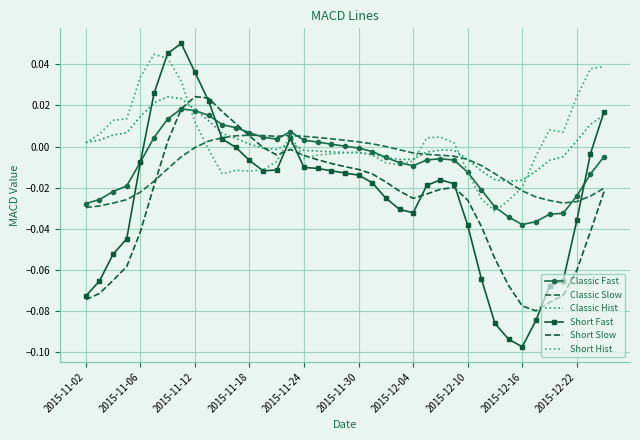

How many intersections are there between Classic Fast and Short Hist?

4